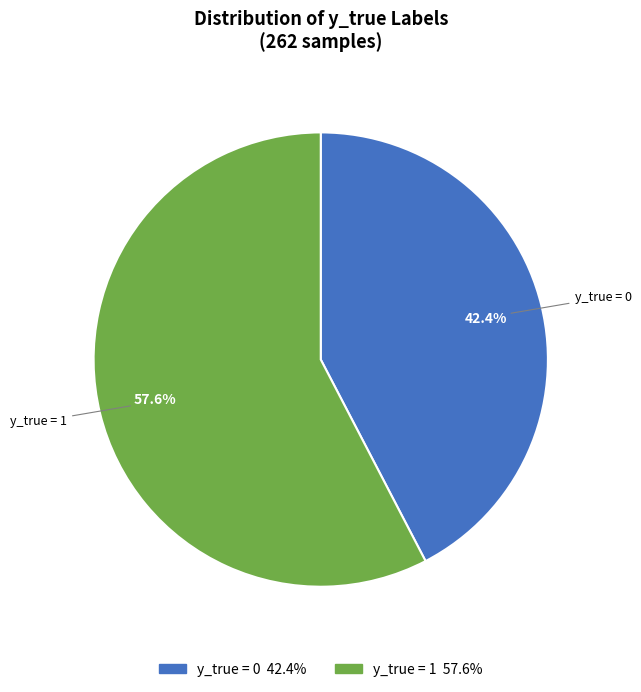

How many slices are in this pie chart?

2